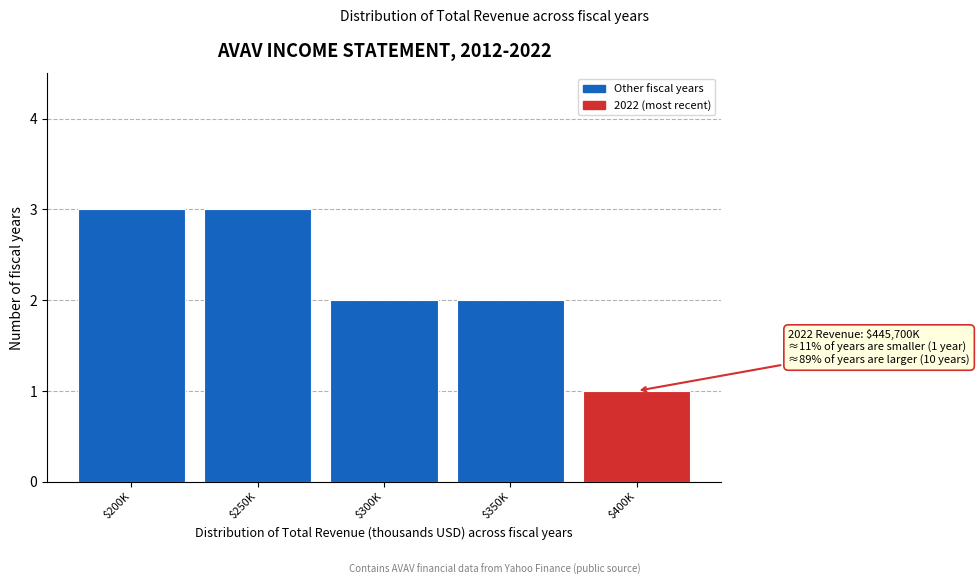

Reading right to left, extract all data points from this chart.

1	2	2	3	3